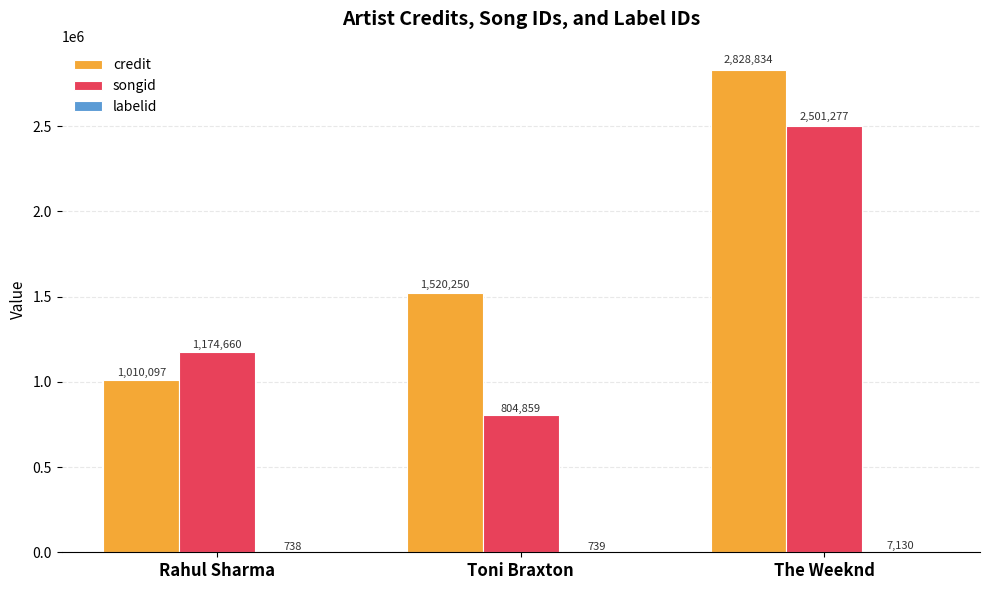

Read the credit value at Rahul Sharma.

1010097